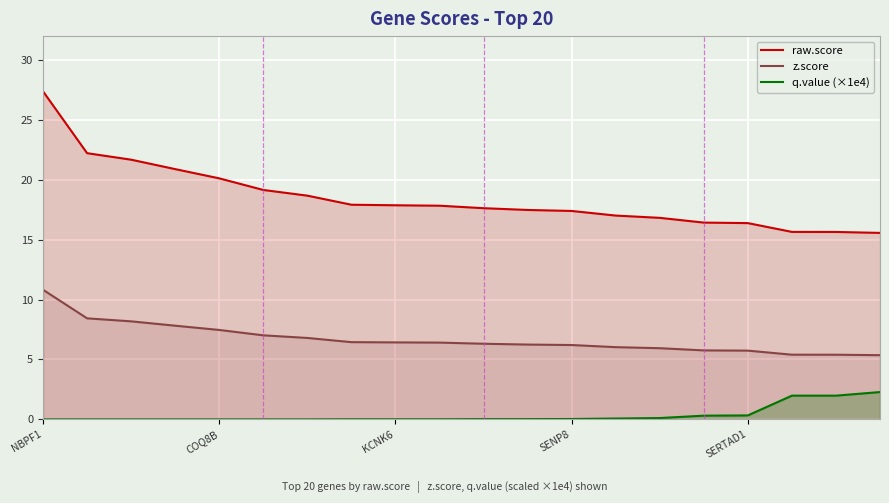

How many lines are shown in the chart?

3